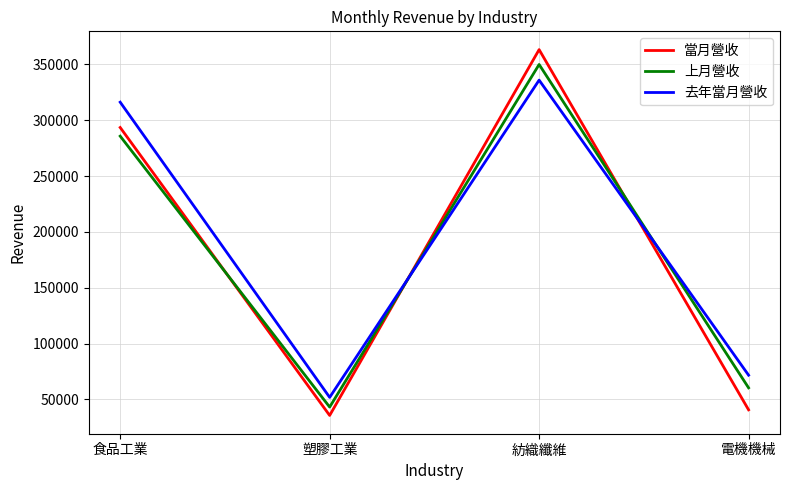

In 上月營收, how many points are higher than both neighbors (excluding endpoints)?

1